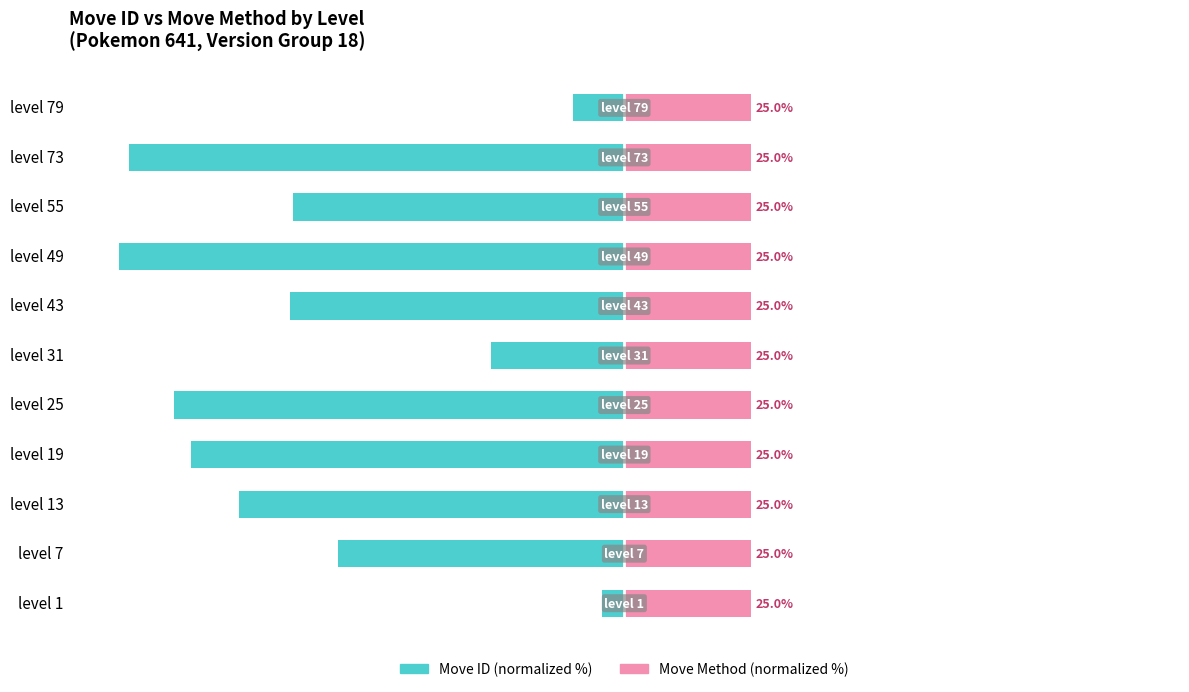

List the labels in order of Move ID (normalized %) value, largest first.

level 1, level 79, level 31, level 7, level 55, level 43, level 13, level 19, level 25, level 73, level 49